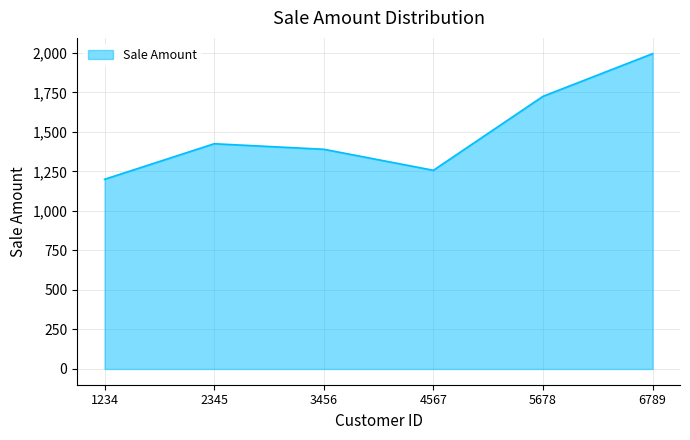

Where is the data nearest to the value 1597?

5678